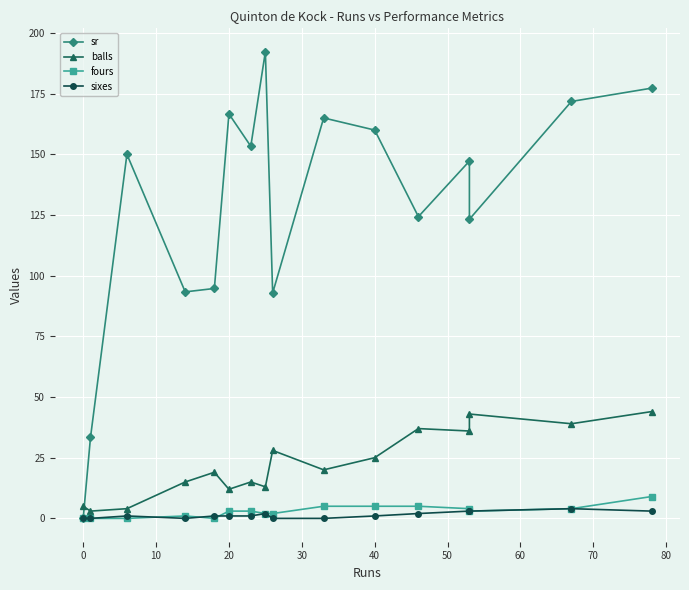

How many interior local peaks does the sr series have?

5